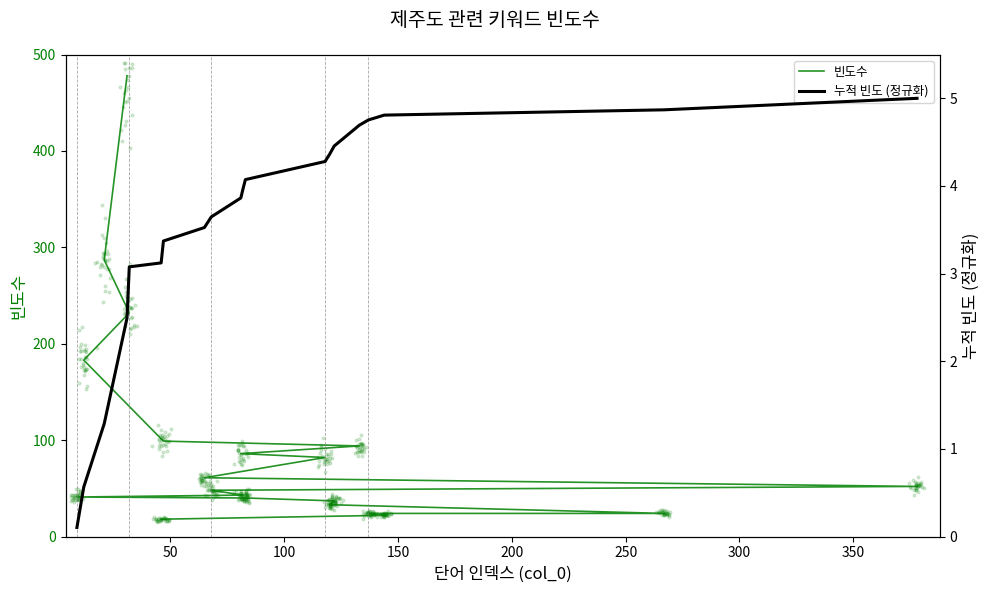

What are all the series names shown in the legend?

빈도수, 누적 빈도 (정규화)